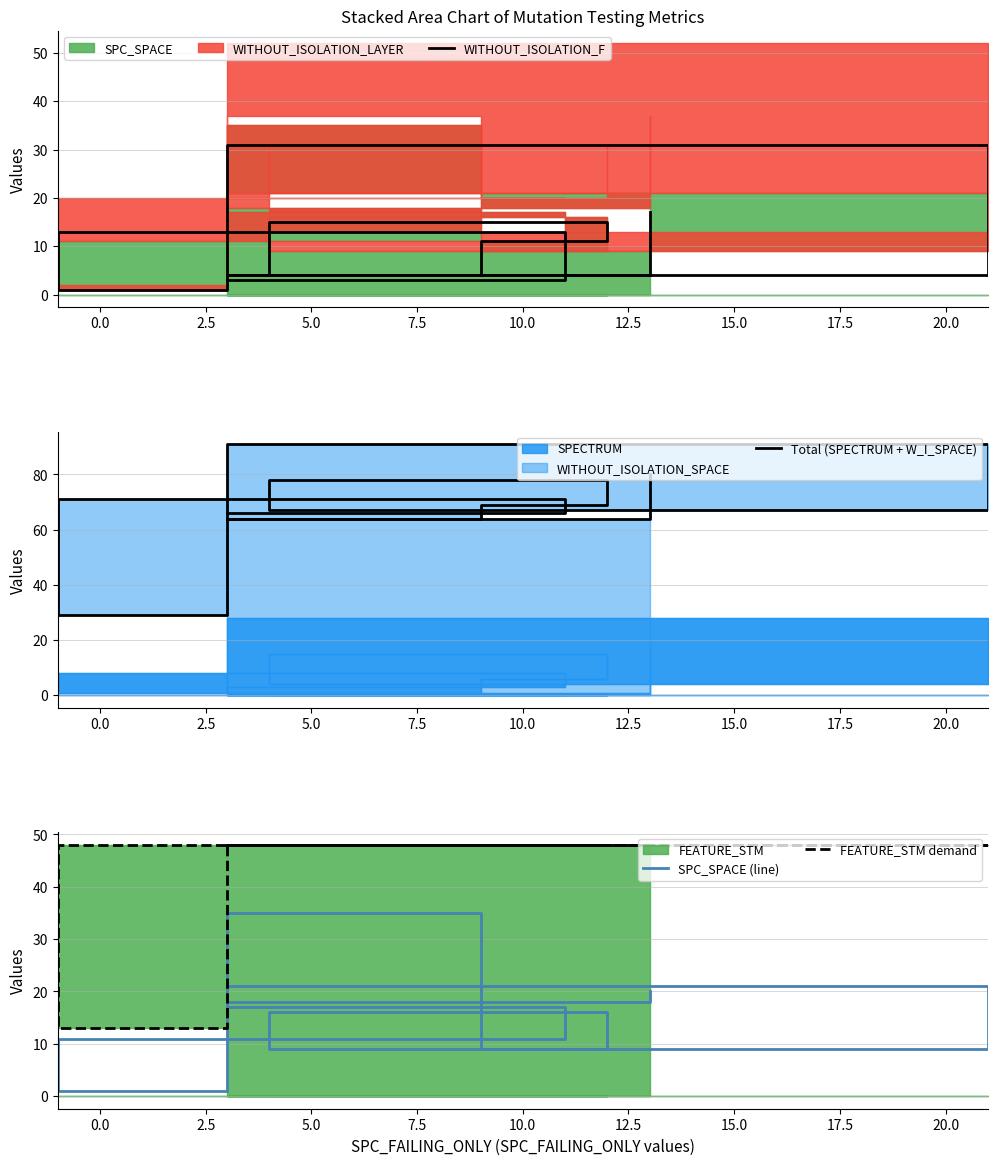

The WITHOUT_ISOLATION_F series shows 55 at 15.0. True or false?

False